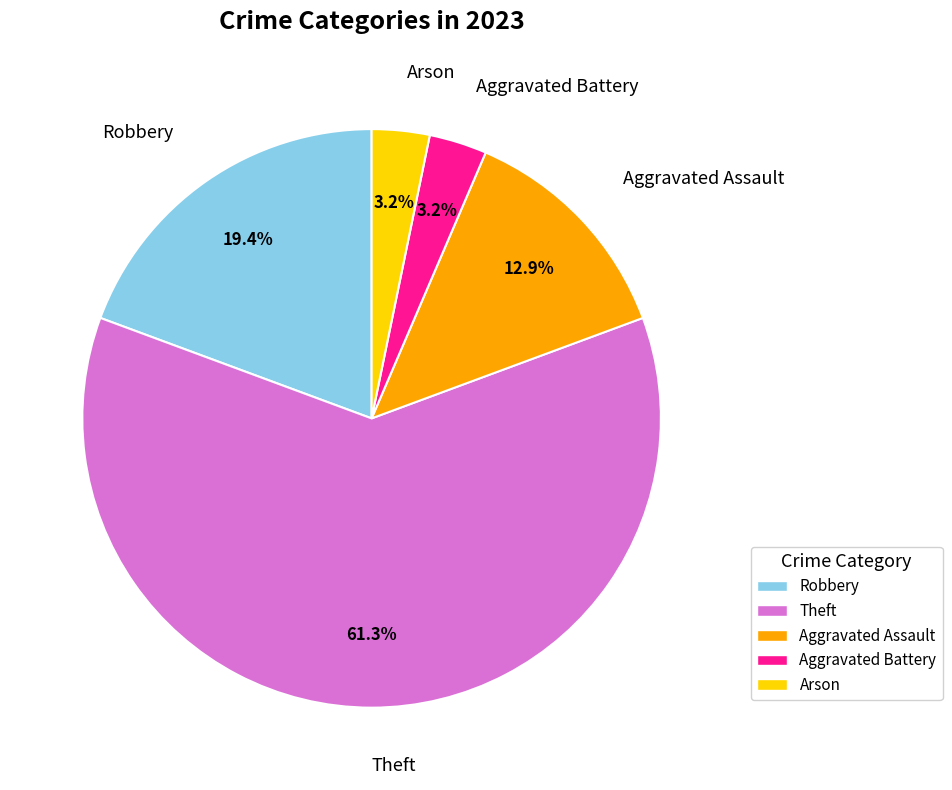

Is there any slice that represents more than half of the pie?

Yes